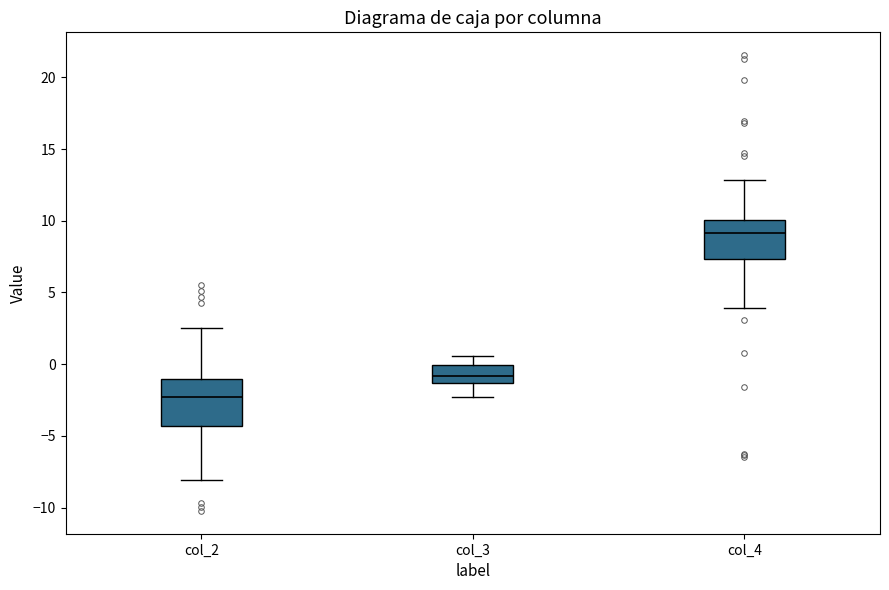

Reading left to right, read every box against the y-axis: the position of its median line, the range the box covers, and the ends of its whiskers. The values are not printed on the chart, so give them approximately, as read against the axis.

col_2: median -2.5, box -4.5 to -1.0, whiskers -8.0 to 2.5
col_3: median -1.0, box -1.5 to 0.0, whiskers -2.5 to 0.5
col_4: median 9.0, box 7.5 to 10.0, whiskers 4.0 to 13.0